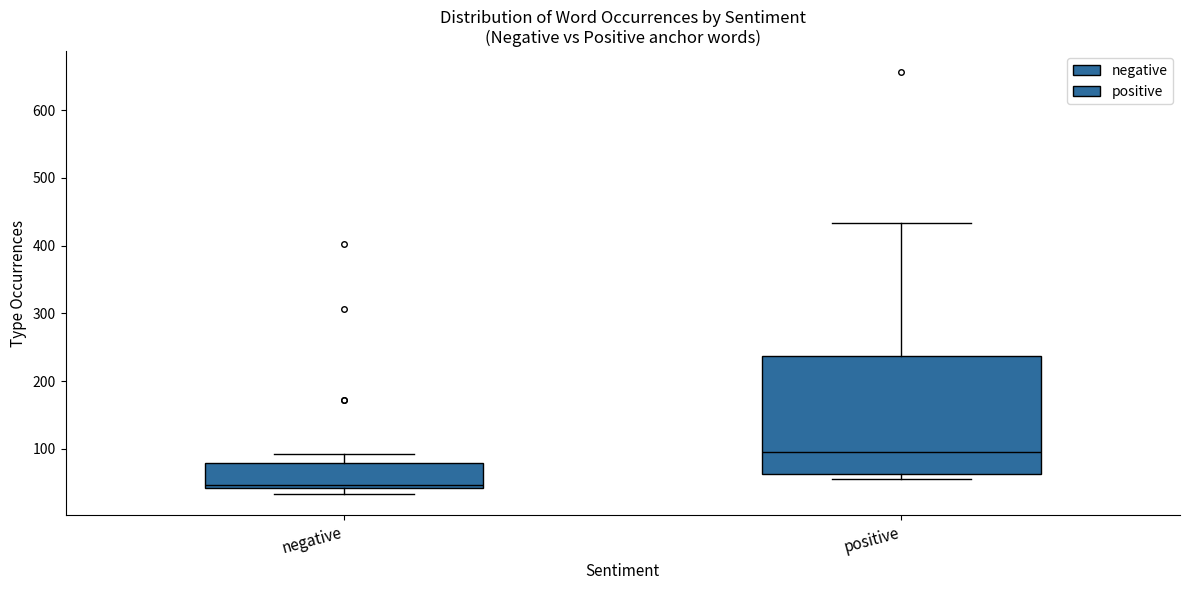

Reading left to right, transcribe this box plot: for each box, give where its median line is, the range the box spans, and where its two whiskers end, as read against the y-axis. The values are not printed on the chart, so give them approximately, as read against the axis.

negative: median 50, box 40 to 80, whiskers 30 to 90
positive: median 100, box 60 to 240, whiskers 60 (just below the box's lower edge) to 430